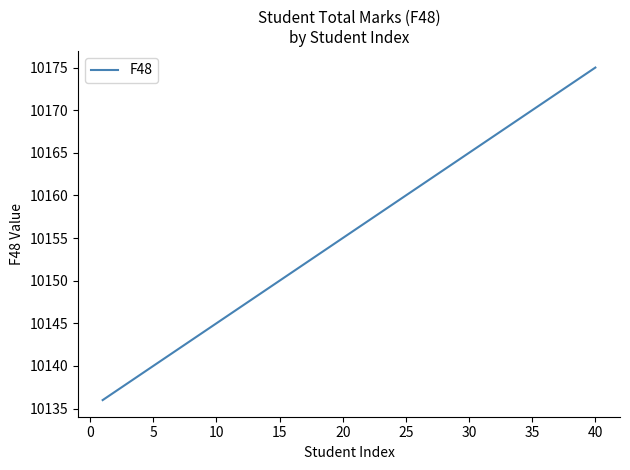

What is the difference between the maximum and minimum values?

39